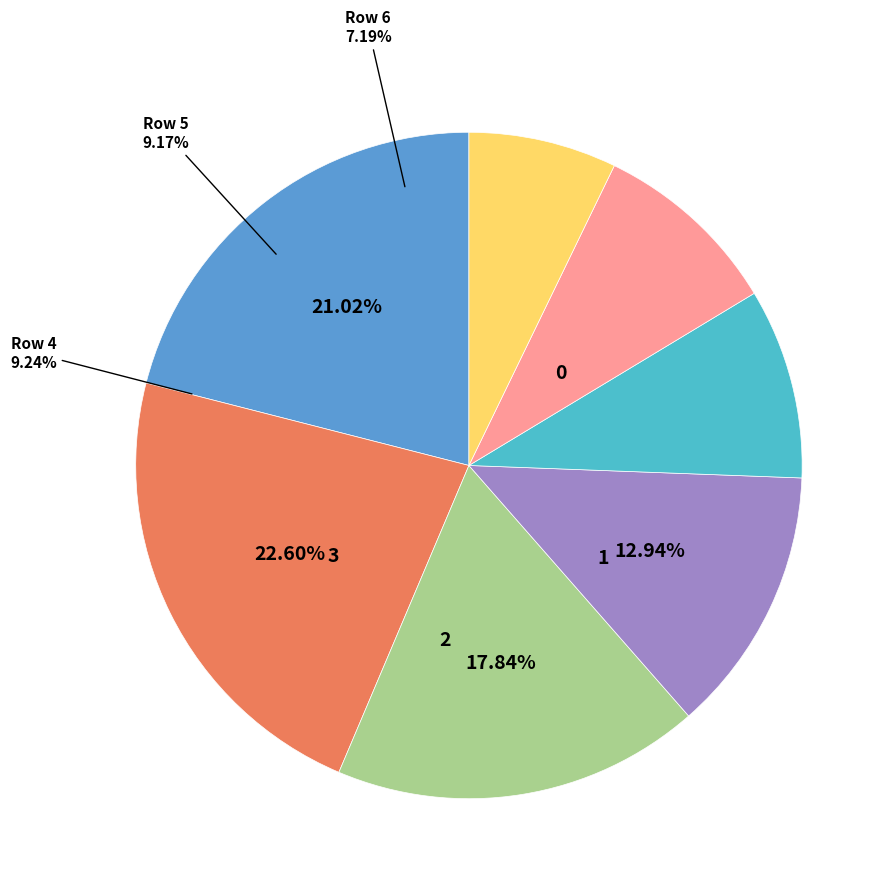

Is 6 the majority of the pie?

No